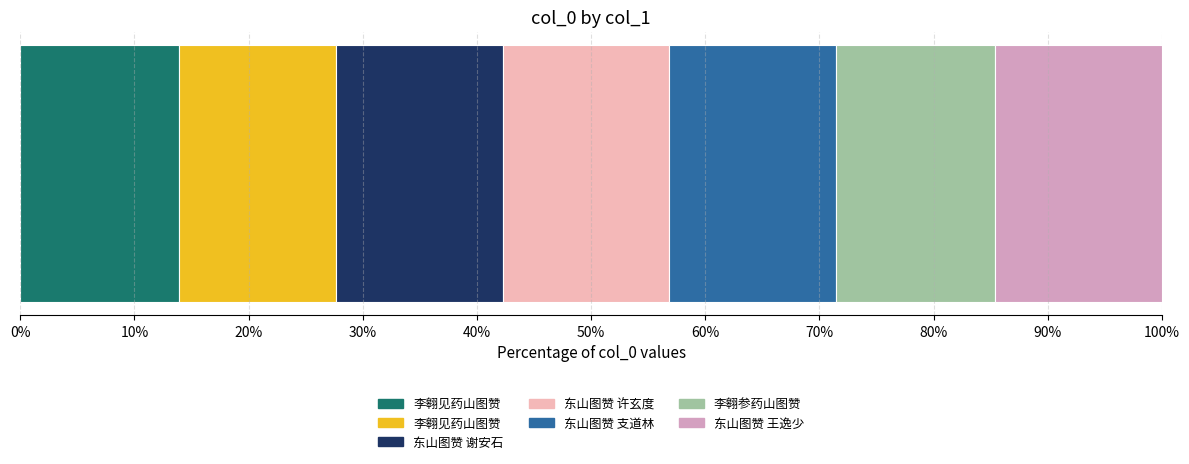

Which label corresponds to the smallest value in the chart?

李翱见药山图赞